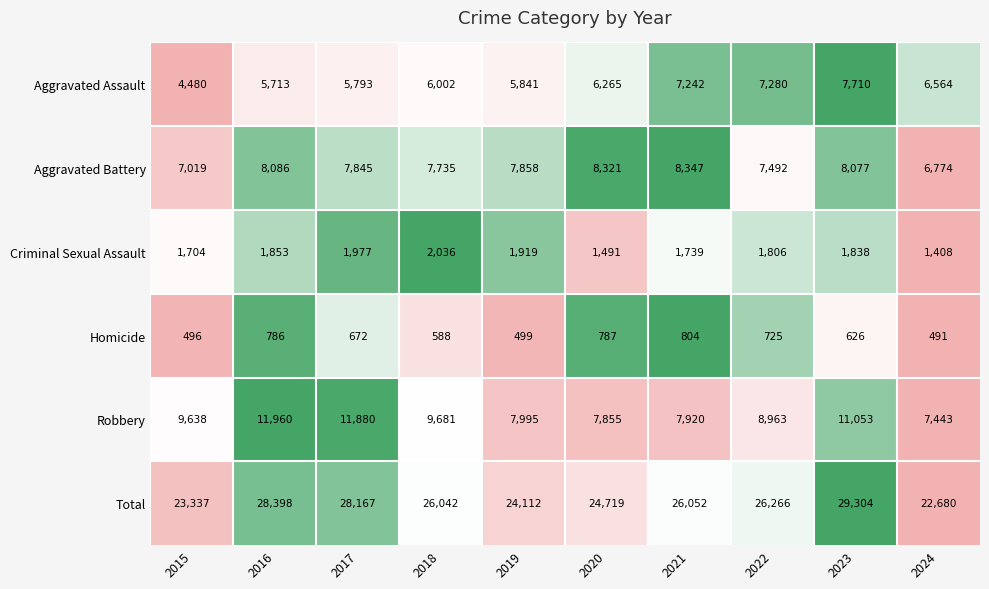

What is the sum of all Aggravated Battery values?

77554